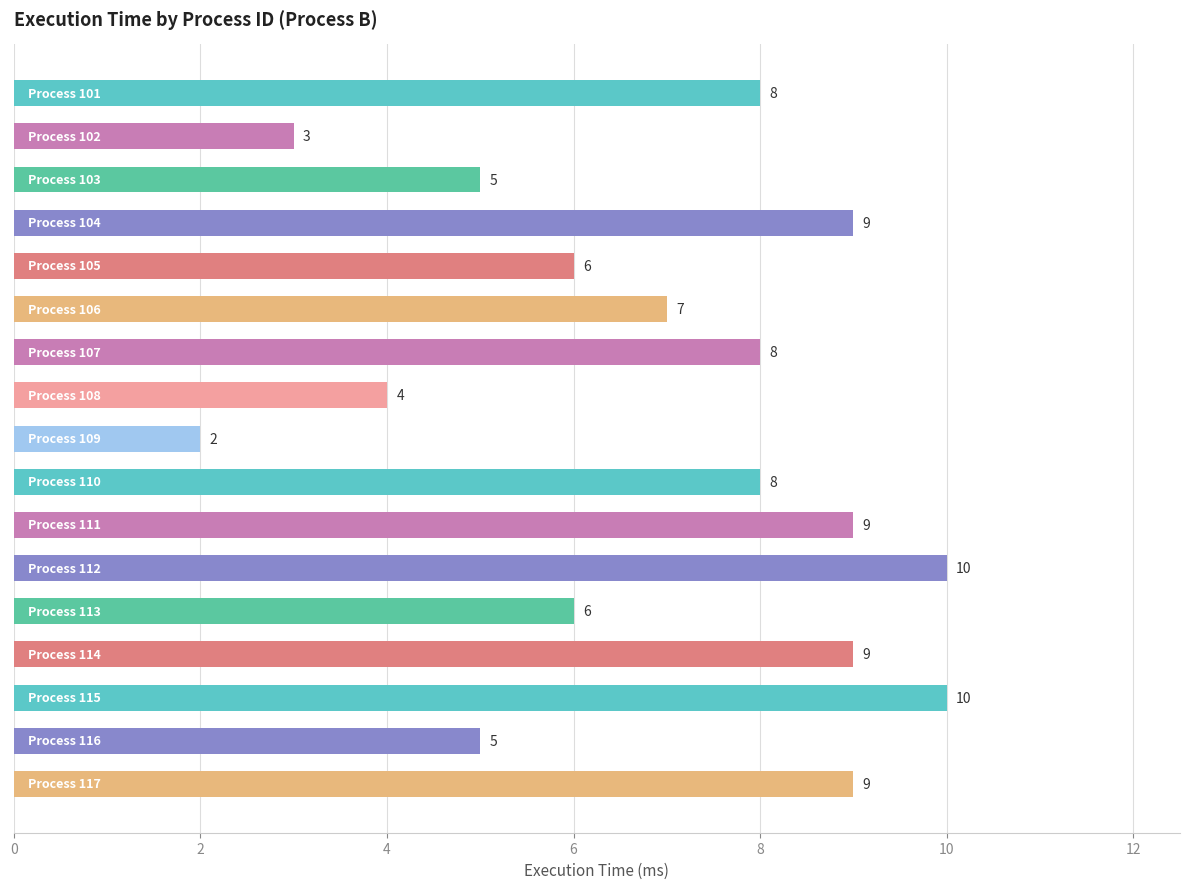

What is the value of the 16th bar from the top?

5